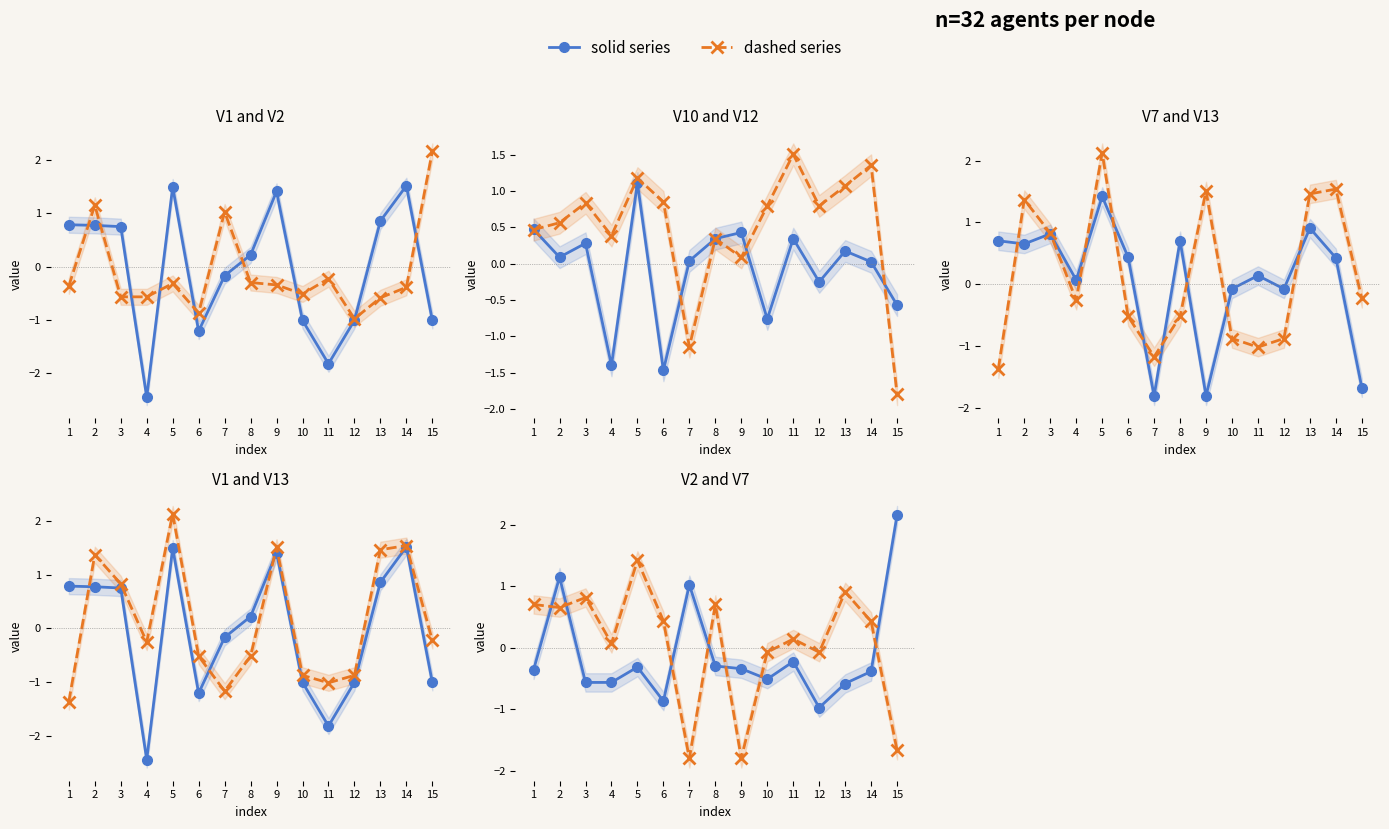

Is this an area chart (filled region under the line)?

No